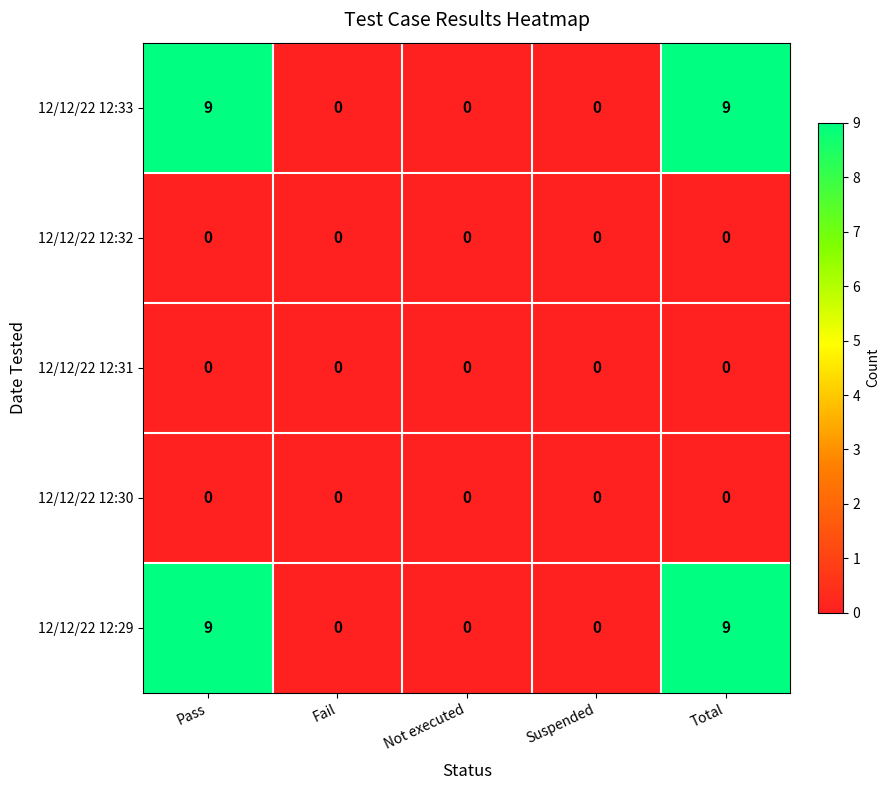

Reading right to left, transcribe all the data shown in this chart.

12/12/22 12:33: 9	0	0	0	9
12/12/22 12:32: 0	0	0	0	0
12/12/22 12:31: 0	0	0	0	0
12/12/22 12:30: 0	0	0	0	0
12/12/22 12:29: 9	0	0	0	9